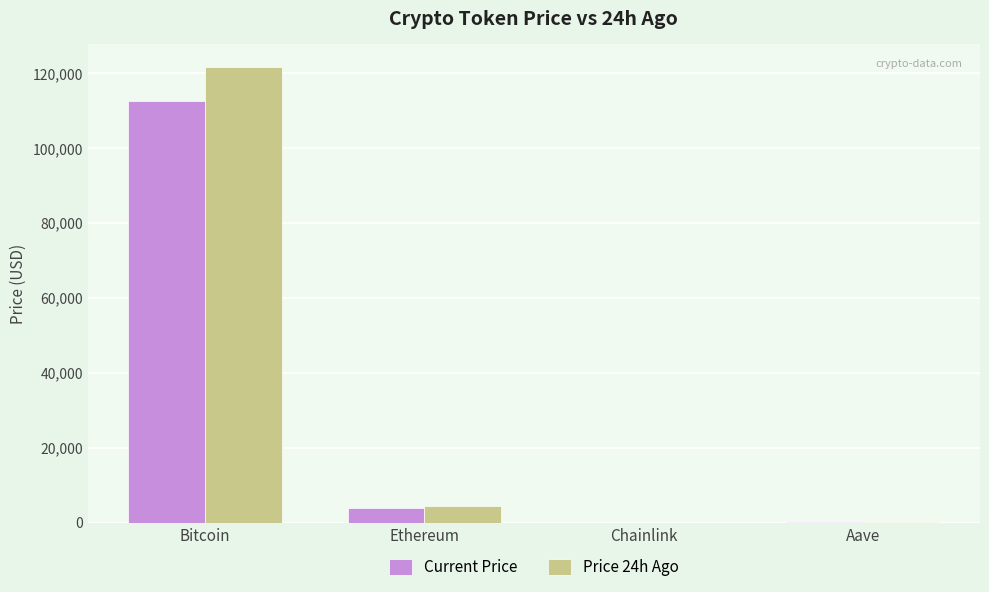

What is the spread (max minus min) of values at Aave?

45.2